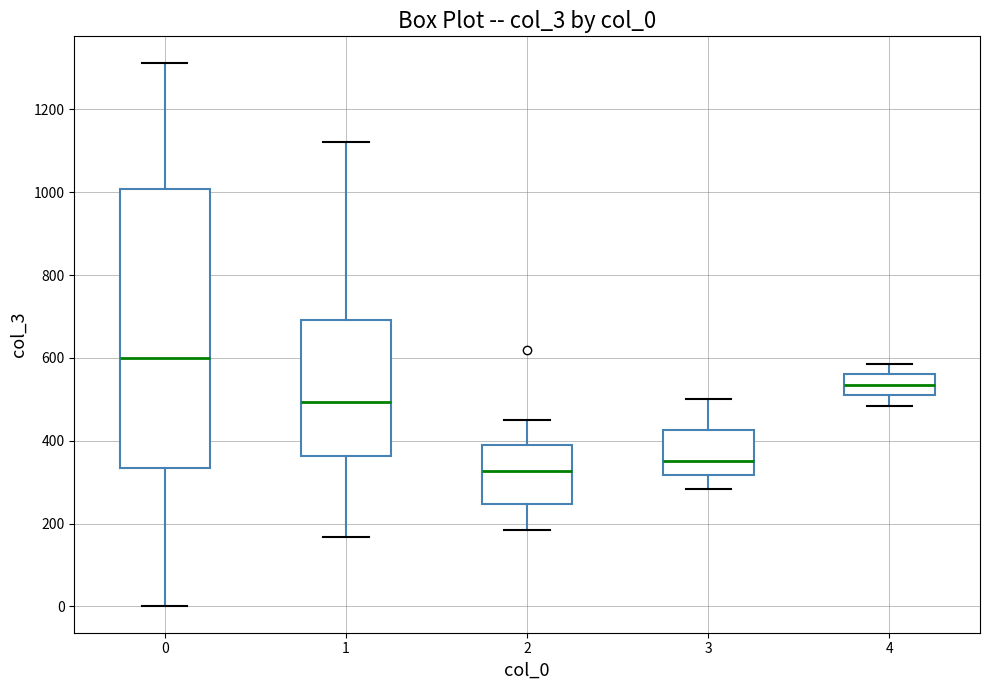

Reading left to right, transcribe this box plot: for each box, give where its median line is, the range the box spans, and where its two whiskers end, as read against the y-axis. The values are not printed on the chart, so give them approximately, as read against the axis.

0: median 600, box 340 to 1000, whiskers 0 to 1320
1: median 500, box 360 to 700, whiskers 160 to 1120
2: median 320, box 240 to 380, whiskers 180 to 460
3: median 360, box 320 to 420, whiskers 280 to 500
4: median 540, box 520 to 560, whiskers 480 to 580